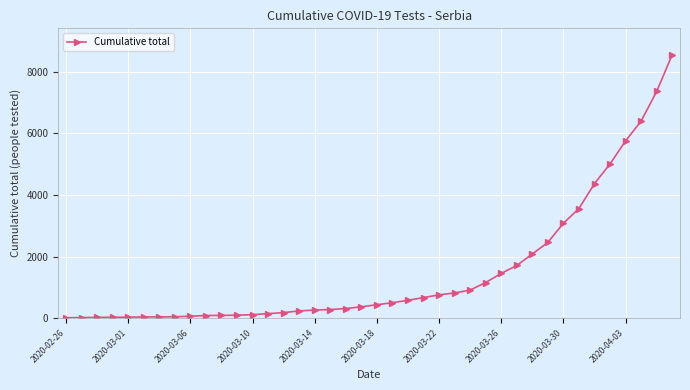

What is the average value?

1506